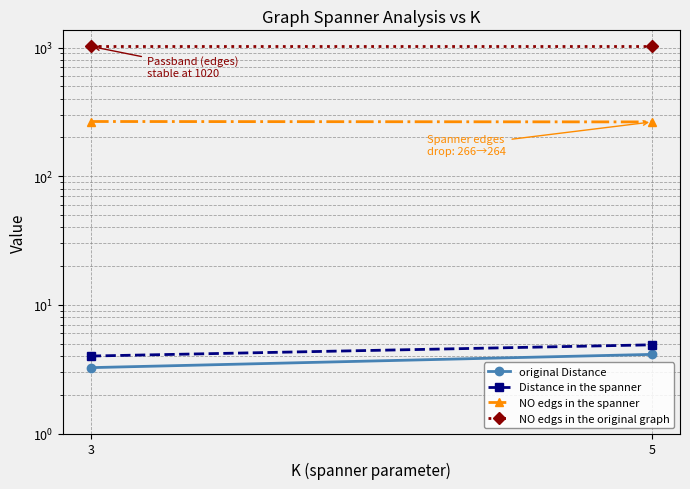

What is the spread (max minus min) of values at 3?

1016.8